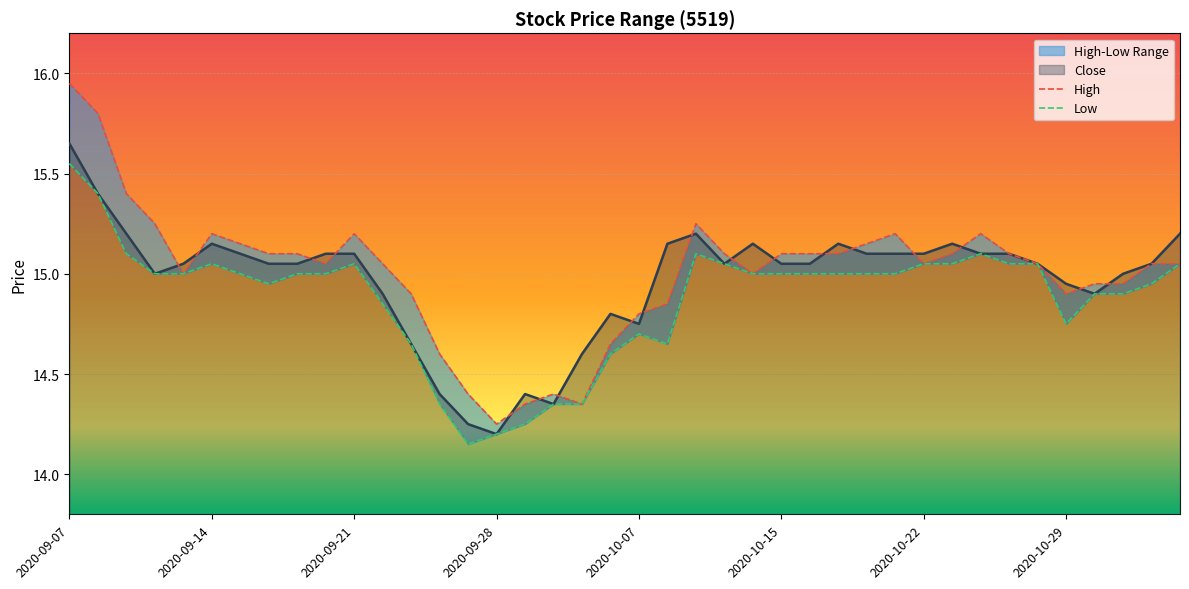

What is the smallest value displayed?

14.2